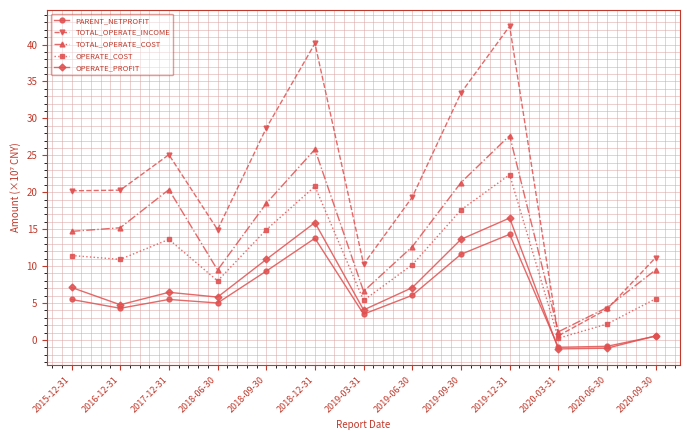

List the series in order of their peak value, highest first.

TOTAL_OPERATE_INCOME, TOTAL_OPERATE_COST, OPERATE_COST, OPERATE_PROFIT, PARENT_NETPROFIT